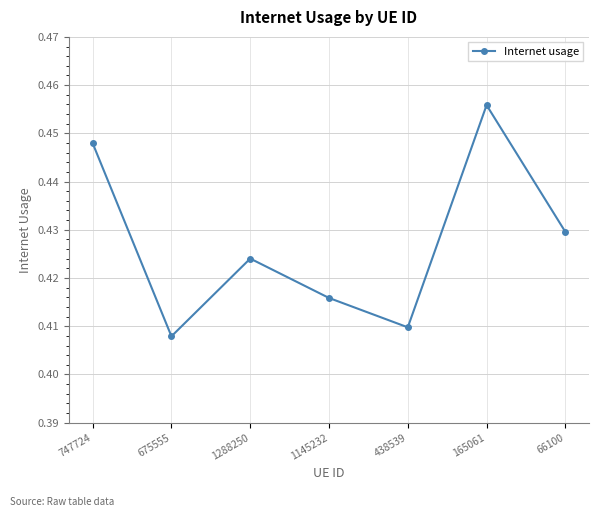

Which category has the lowest value across all series?

675555